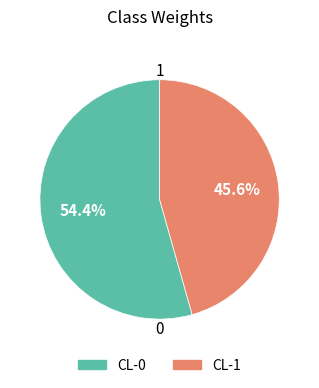

Which slice represents more than half of the pie?

CL-0